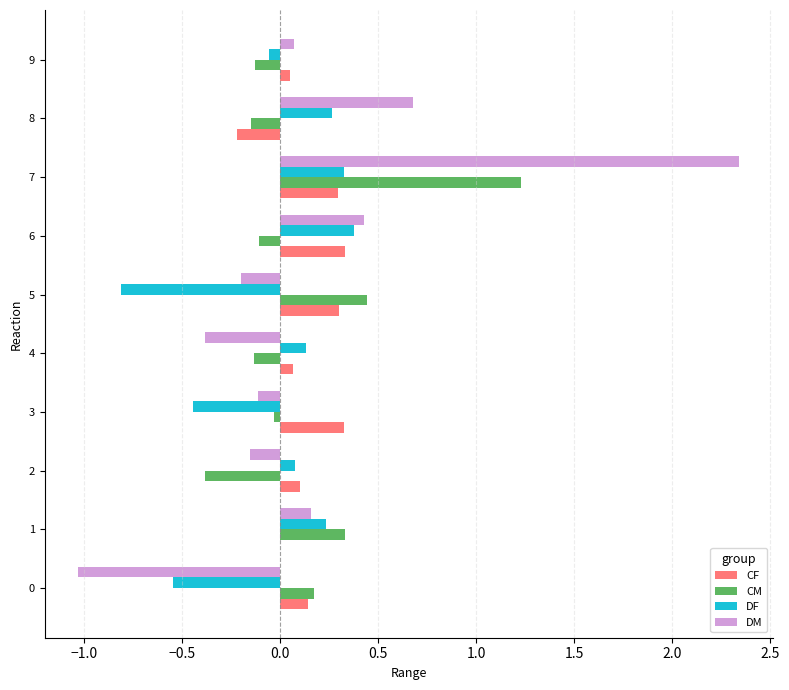

What is the total value across all series at 6?

1.0